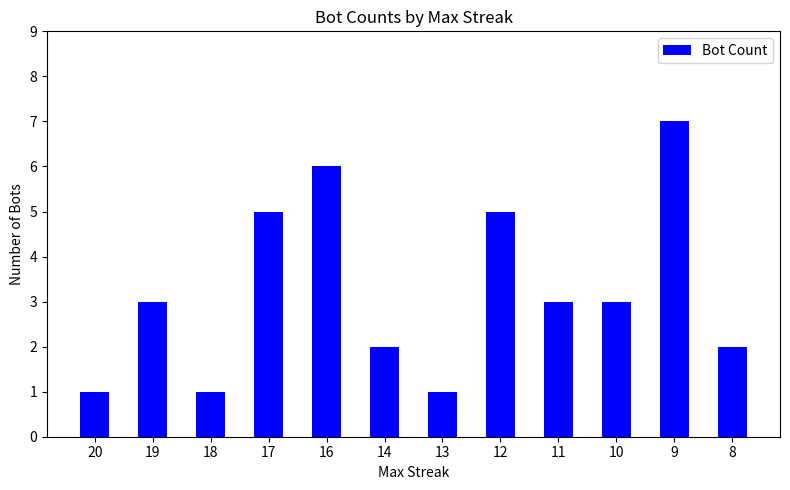

What is the value of the 11th bar from the left?

7